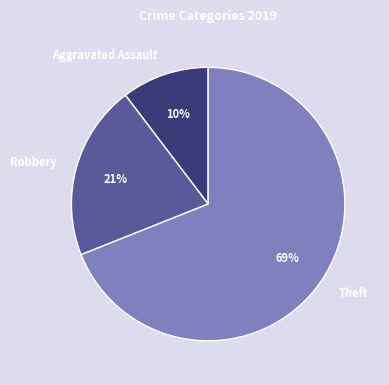

Rank the categories by value from lowest to highest.

Aggravated Assault, Robbery, Theft